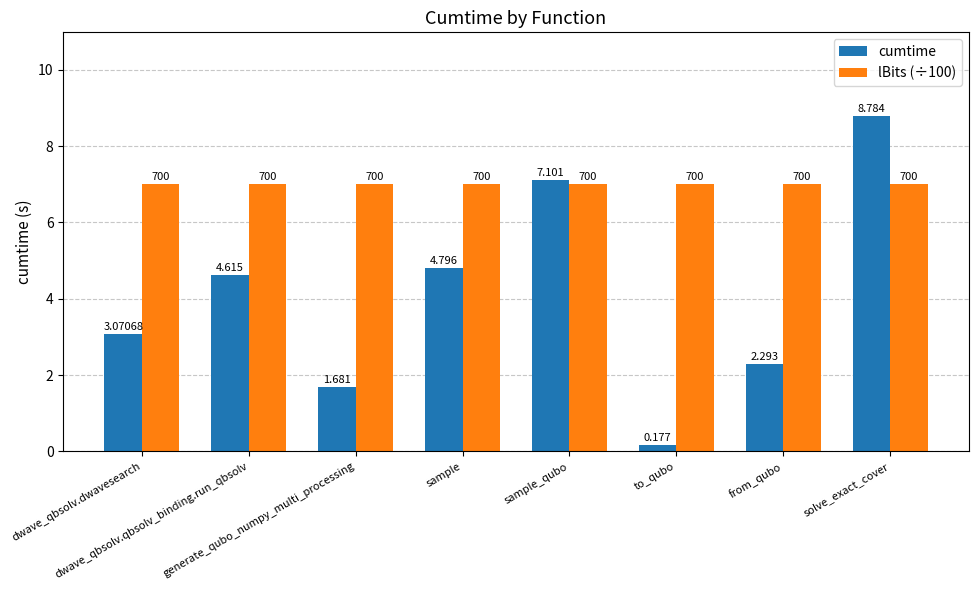

Count the number of data series in this chart.

2